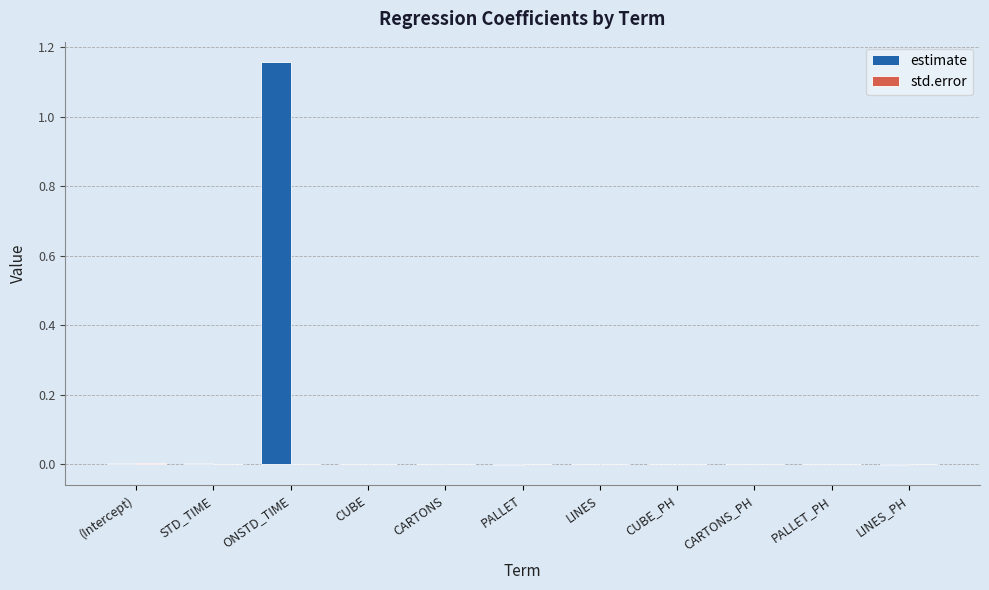

At which category does the chart reach its peak across all series?

ONSTD_TIME